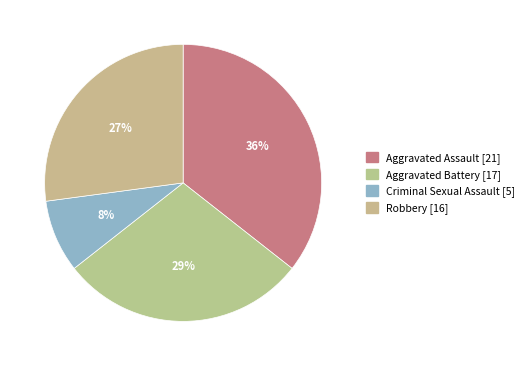

Does any single category account for the majority?

No